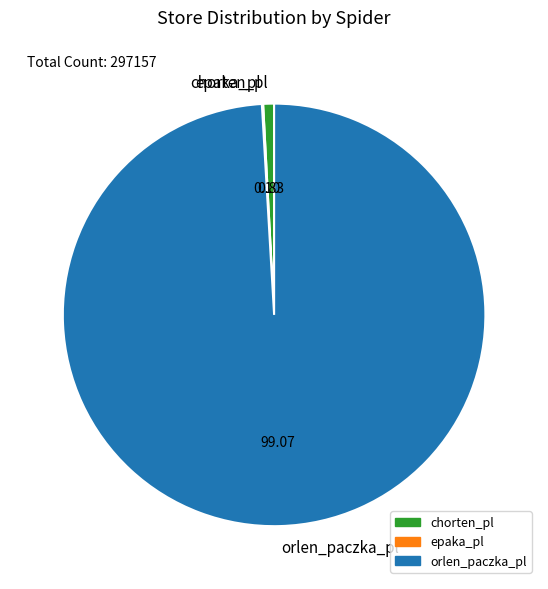

What is the majority slice?

orlen_paczka_pl